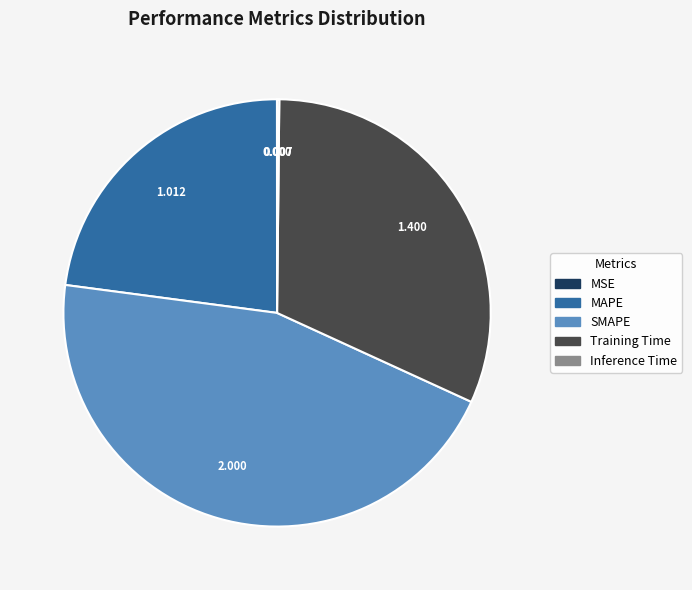

Which slice is the largest?

SMAPE